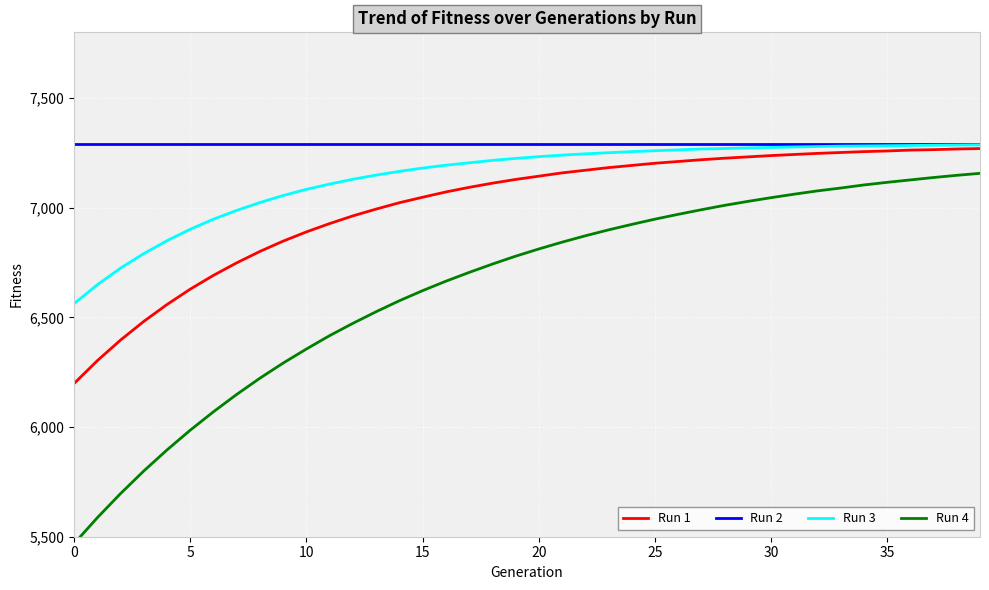

What are all the series names shown in the legend?

Run 1, Run 2, Run 3, Run 4